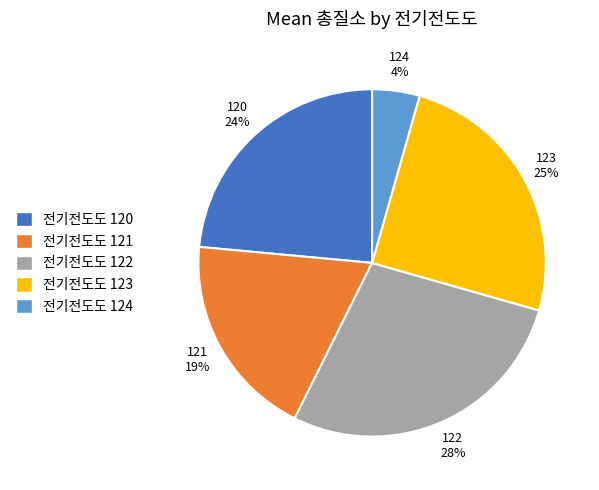

What is the smallest slice in the pie chart?

전기전도도 124